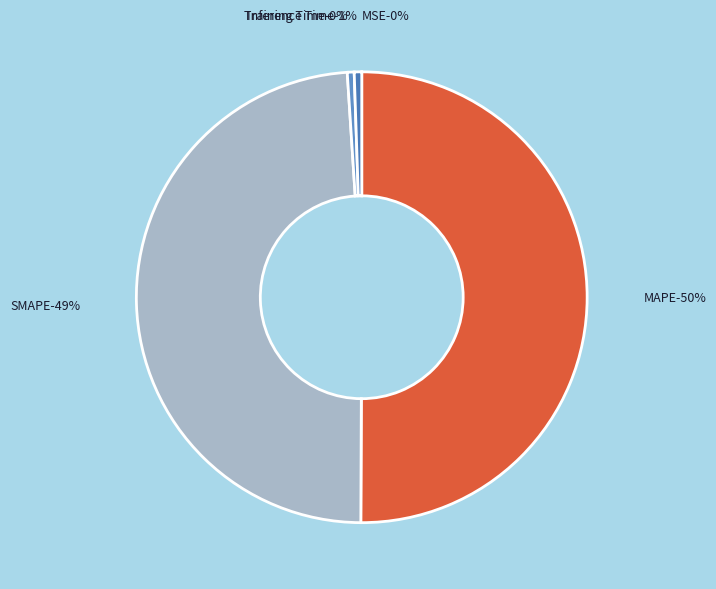

Rank the categories by value from lowest to highest.

MSE, Training Time, Inference Time, SMAPE, MAPE